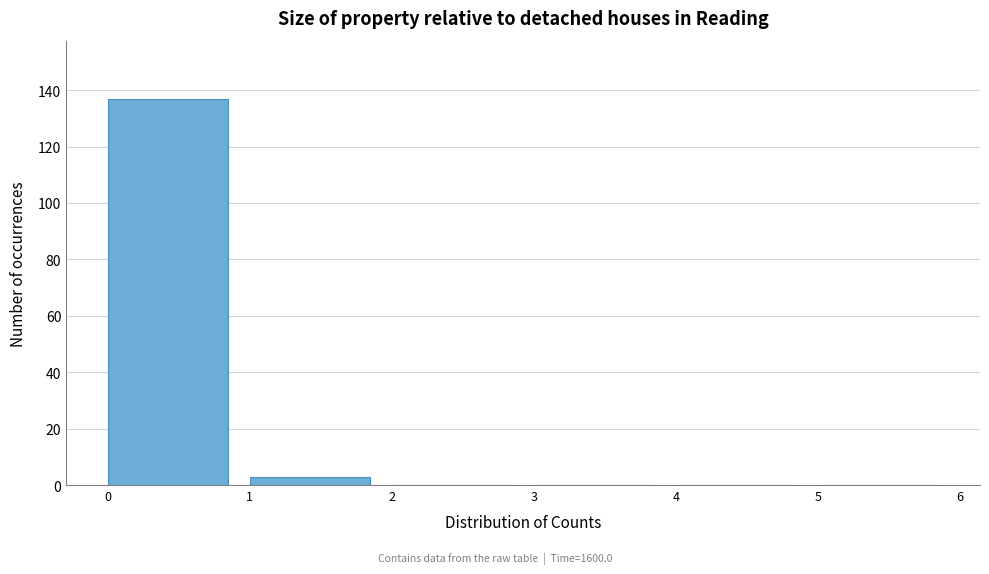

Reading left to right, transcribe this chart: for each bar, give the range it covers on the x-axis and its height. The values are not printed on the chart, so give them approximately, as read against the axis.

0 to 1: 138
1 to 2: 4
2 to 3: 0
3 to 4: 0
4 to 5: 0
5 to 6: 0